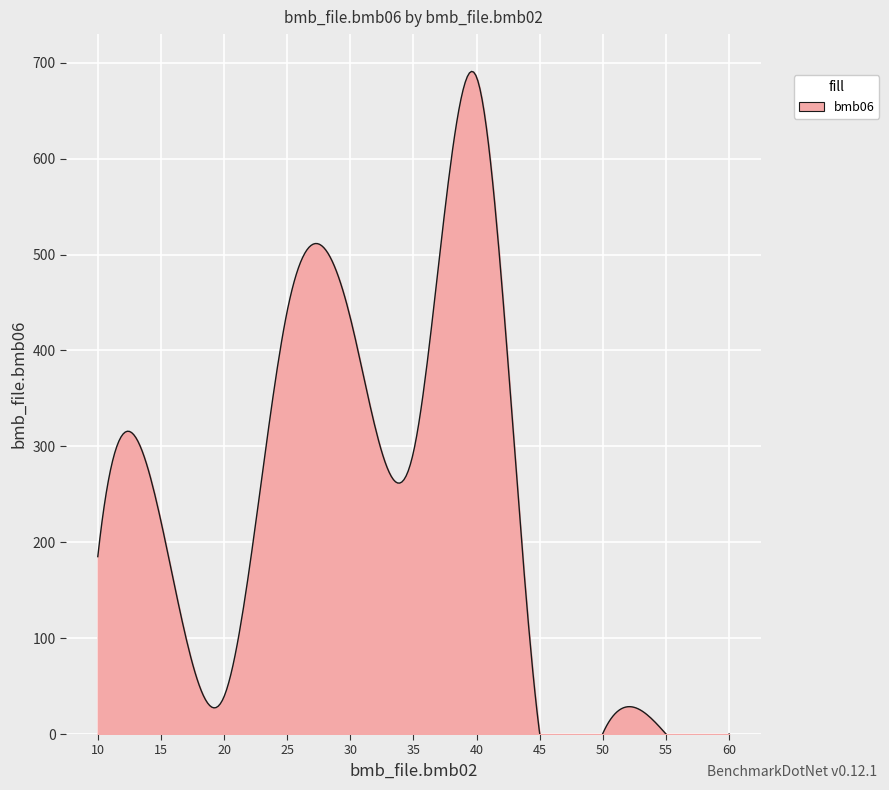

How many interior local peaks (higher than both neighbors) does the data have?

4